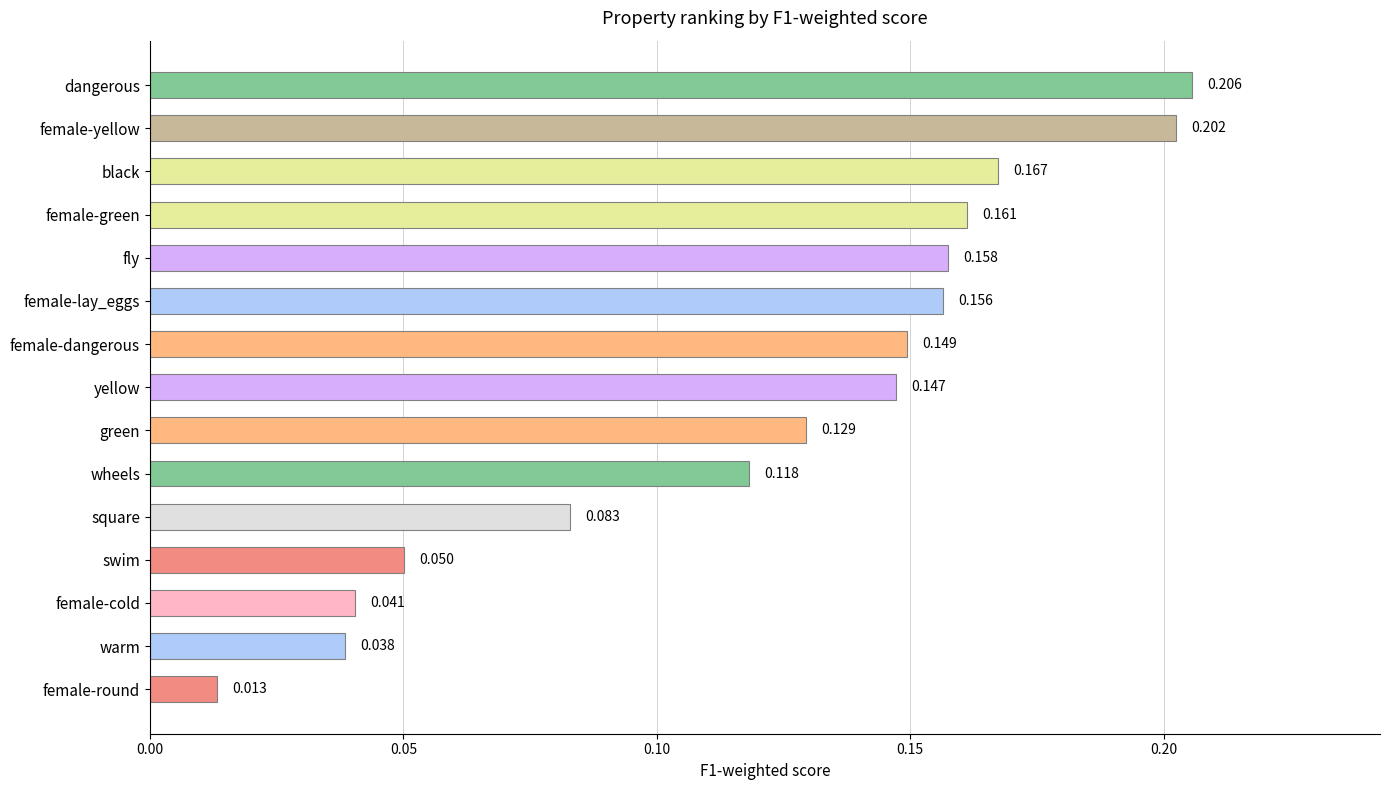

At which category does the chart reach its peak across all series?

dangerous